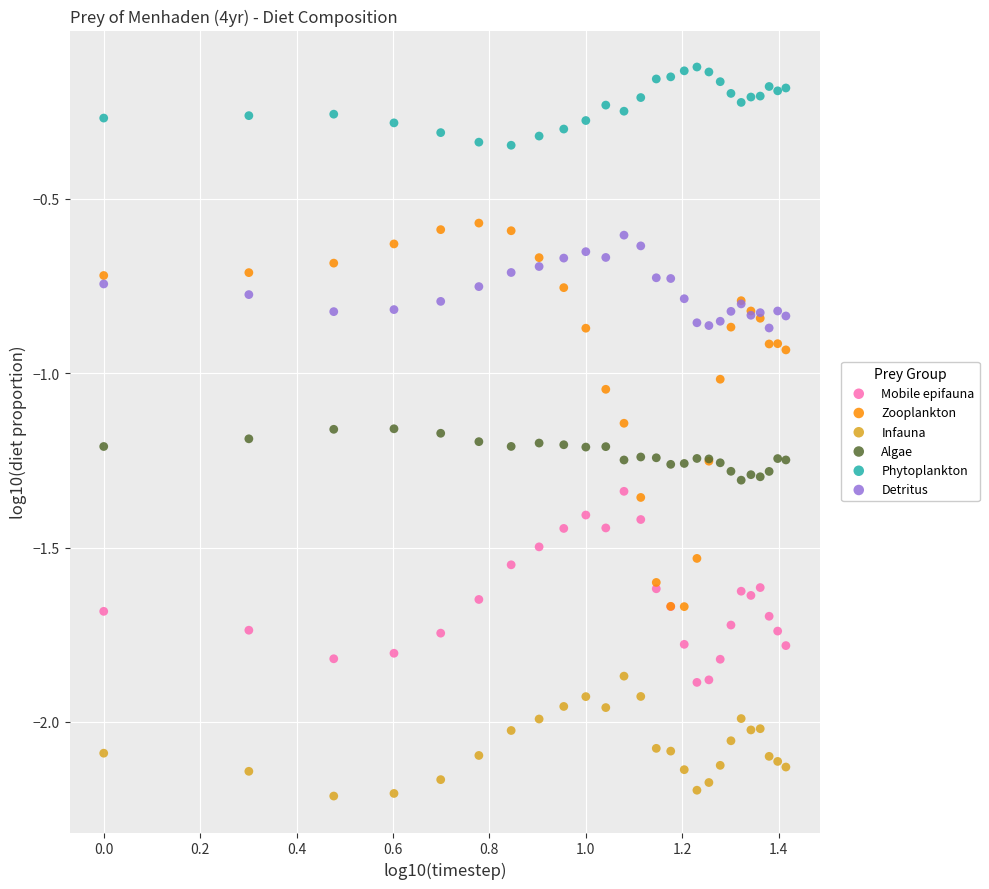

What are all the series names shown in the legend?

Mobile epifauna, Zooplankton, Infauna, Algae, Phytoplankton, Detritus